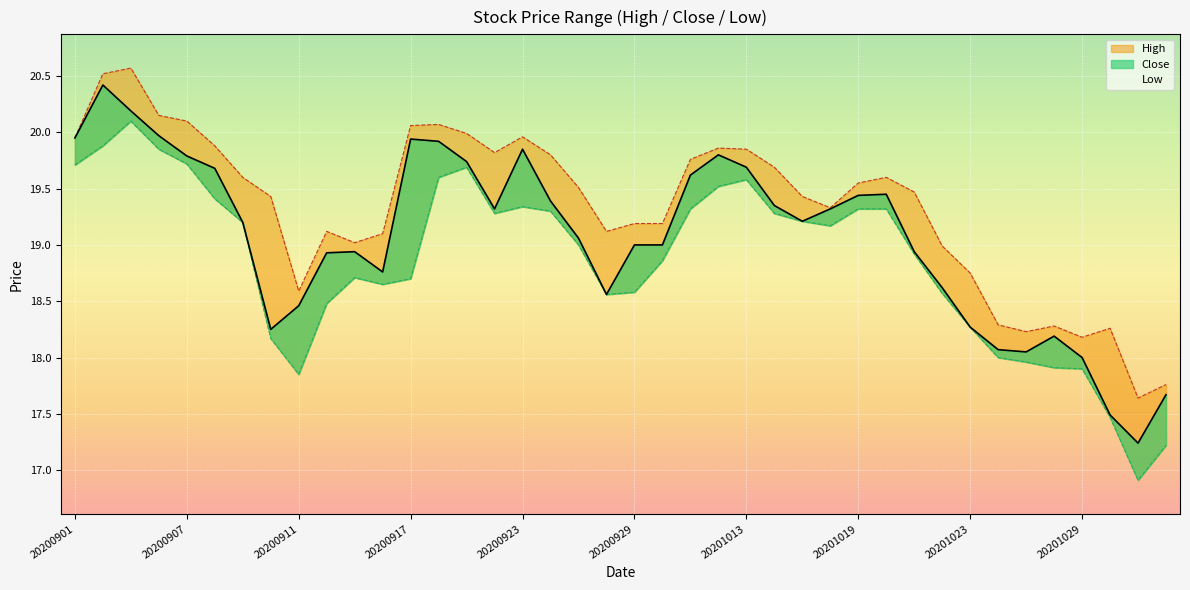

True or false: Low and Close intersect in this chart.

False